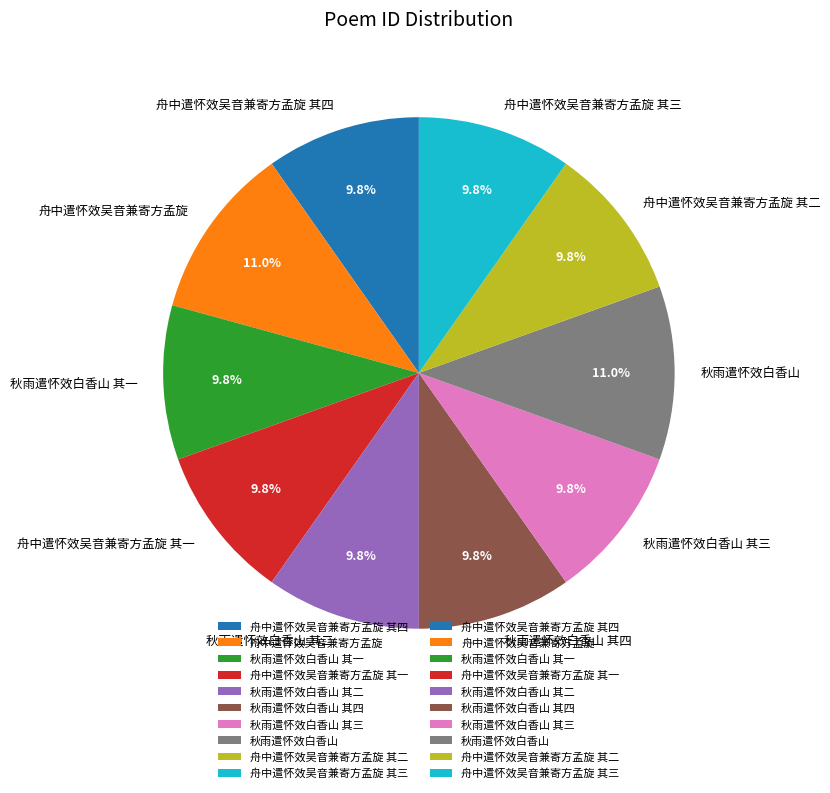

Between 舟中遣怀效吴音兼寄方孟旋 其四 and 舟中遣怀效吴音兼寄方孟旋, which is larger?

舟中遣怀效吴音兼寄方孟旋